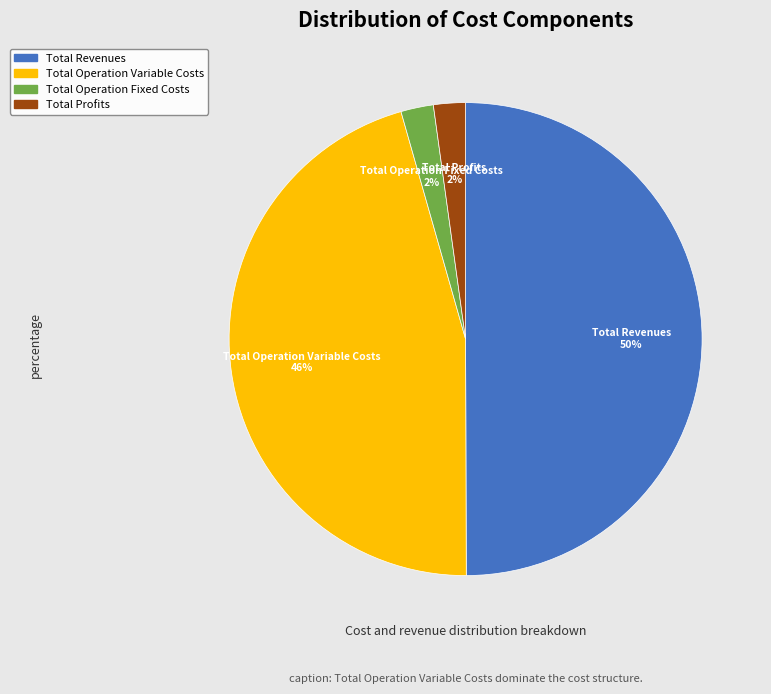

Which has a higher value, Total Operation Fixed Costs or Total Operation Variable Costs?

Total Operation Variable Costs